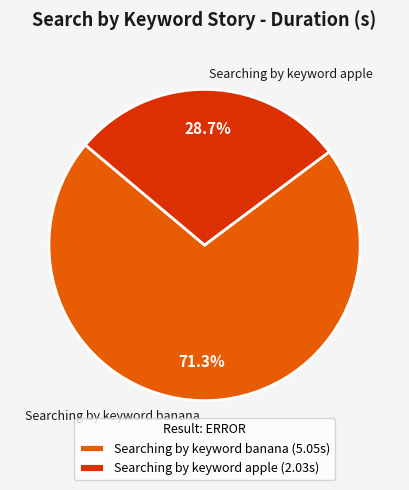

To the nearest percent, what percentage of the pie is Searching by keyword apple?

29%